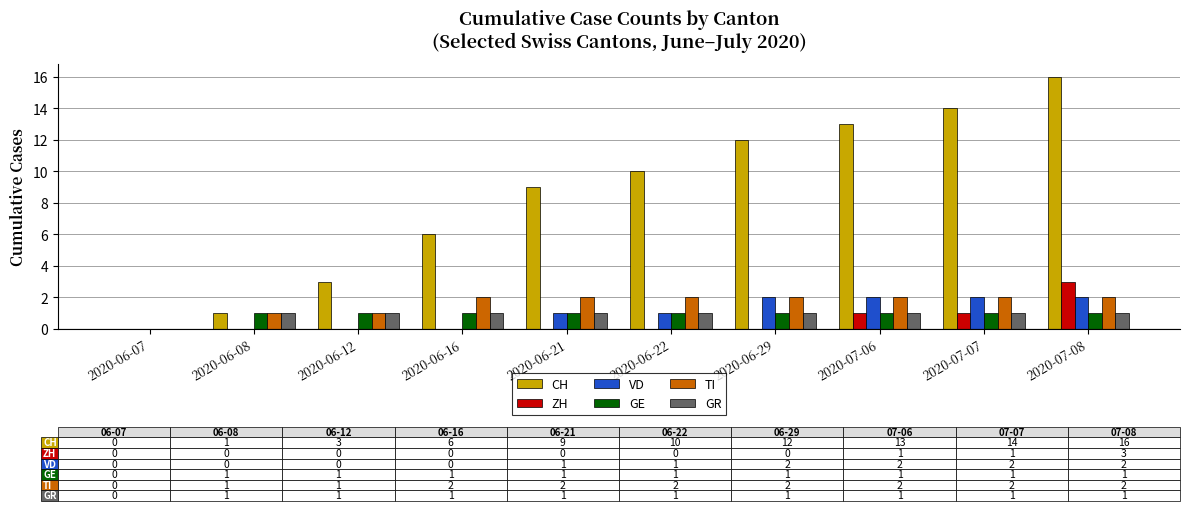

At which category is the sum across all series the highest?

2020-07-08